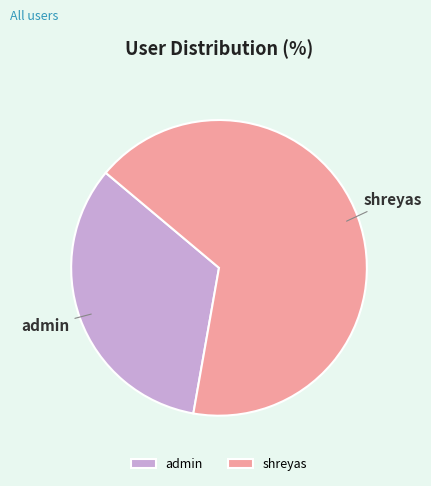

Is it true that shreyas is 80% of the pie?

False